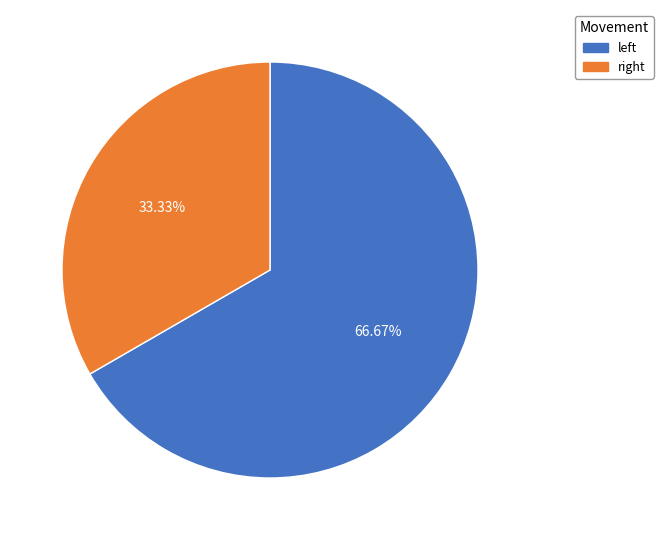

Which category has the smallest portion of the pie?

right